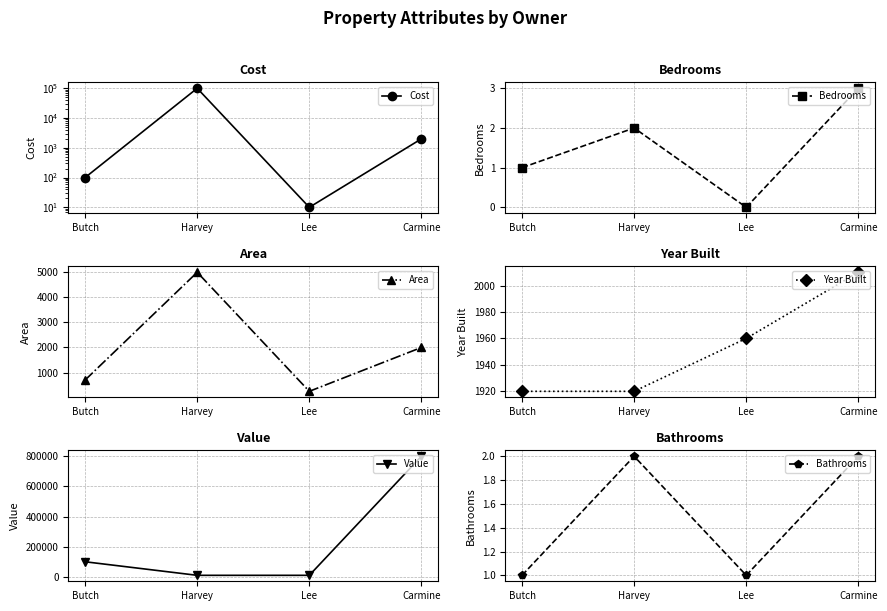

The value of Area at Carmine is 1088. True or false?

False